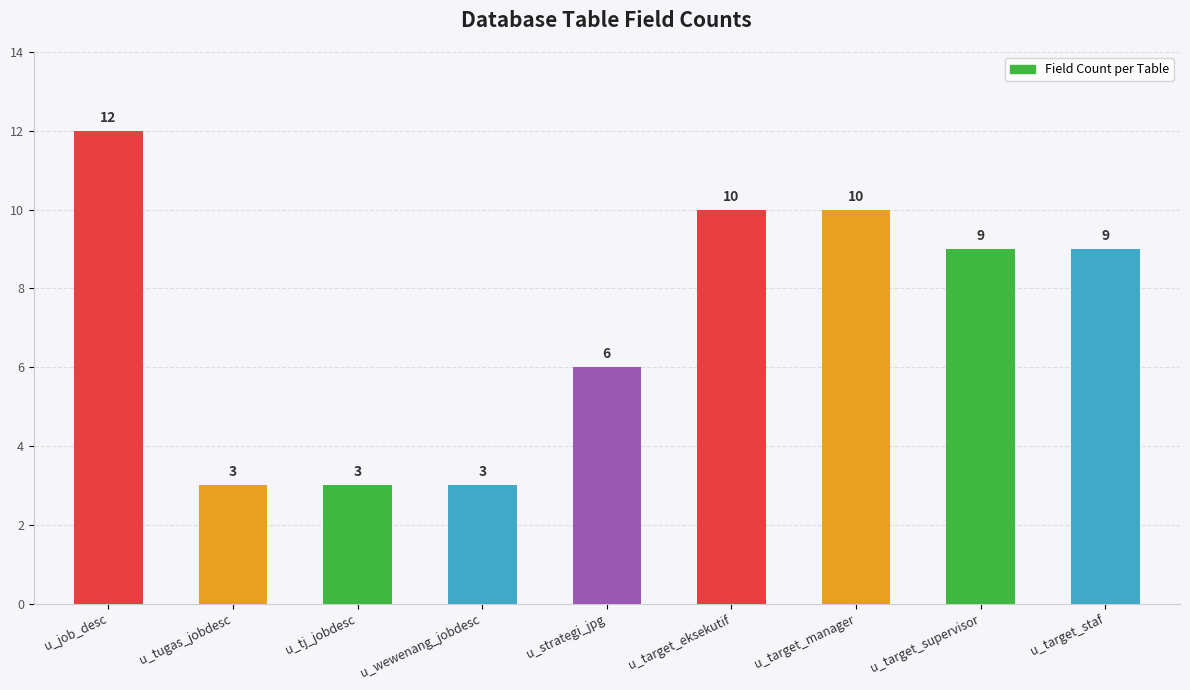

Reading left to right, what are all the values shown in this chart?

u_job_desc=12	u_tugas_jobdesc=3	u_tj_jobdesc=3	u_wewenang_jobdesc=3	u_strategi_jpg=6	u_target_eksekutif=10	u_target_manager=10	u_target_supervisor=9	u_target_staf=9